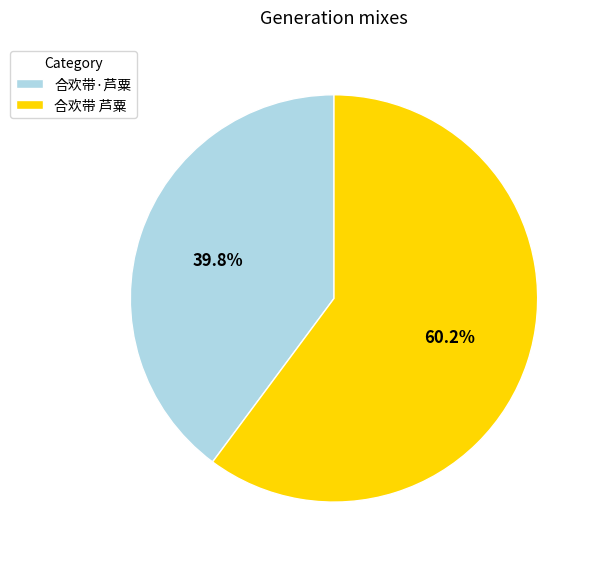

Which category has the smallest portion of the pie?

合欢带·芦粟